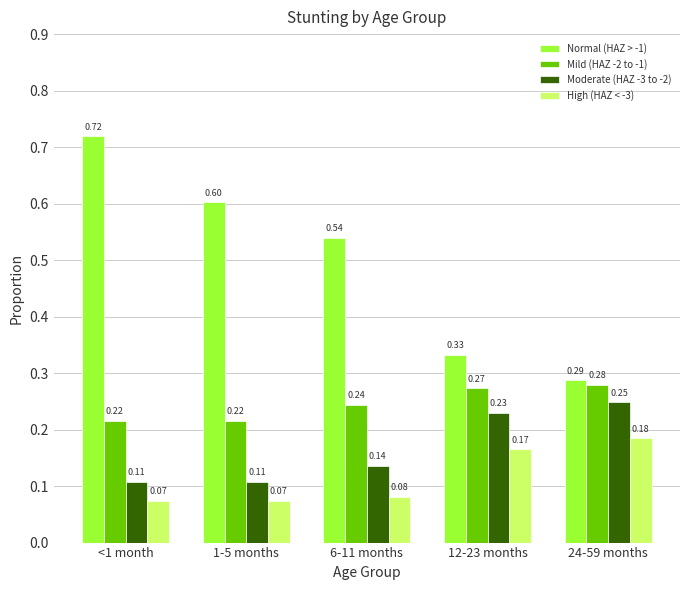

What is the total value across all series at 12-23 months?

1.0